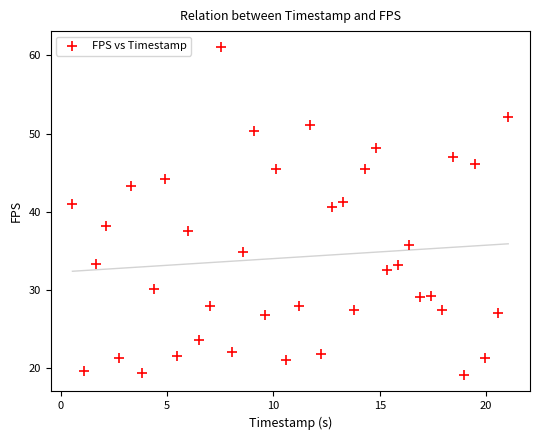

What is the range of Y values (max minus min)?

41.9